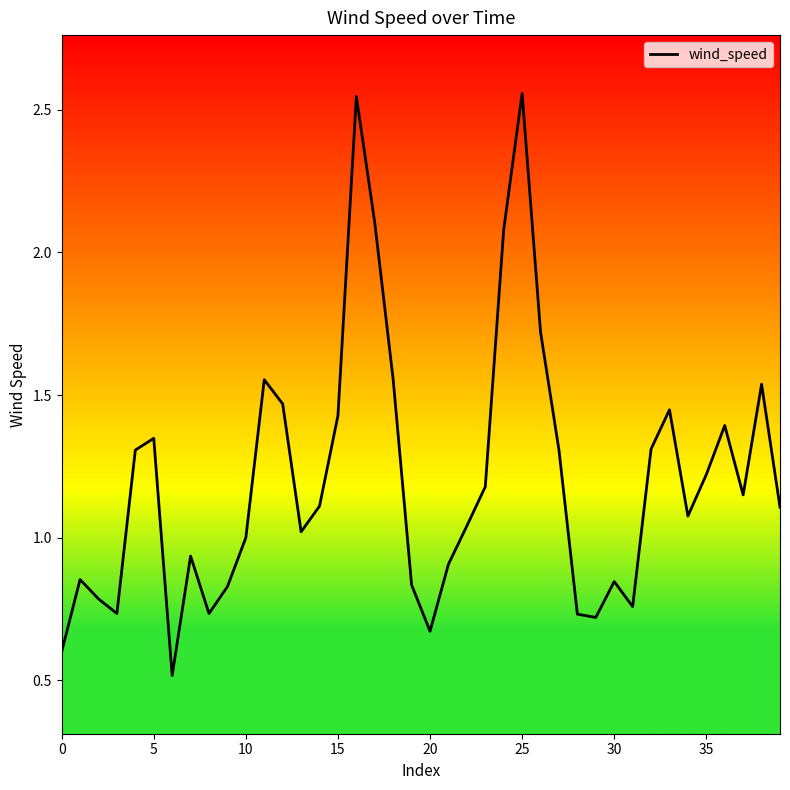

What is the smallest value displayed?

0.5